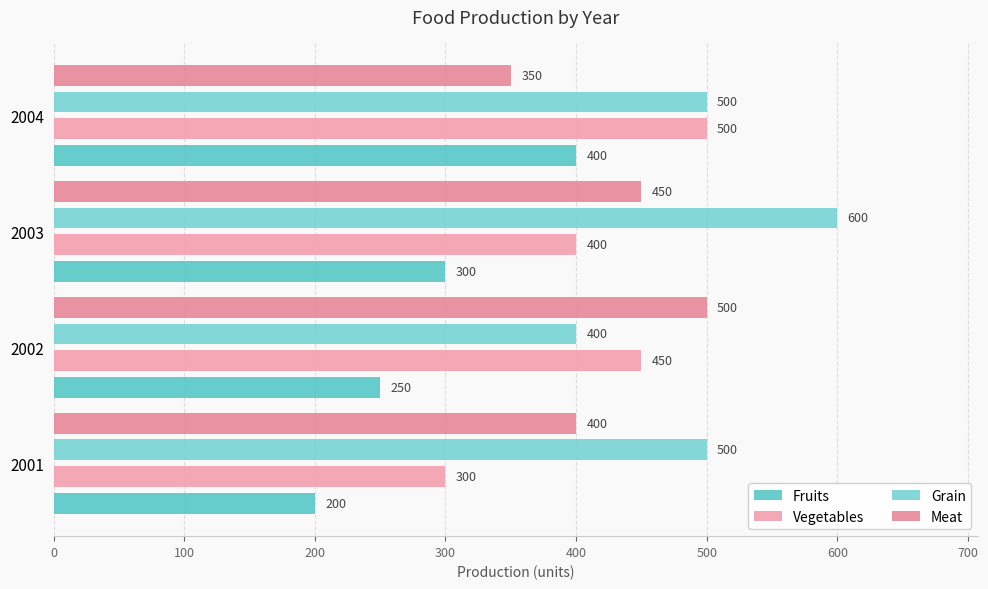

What is the maximum value for Grain?

600